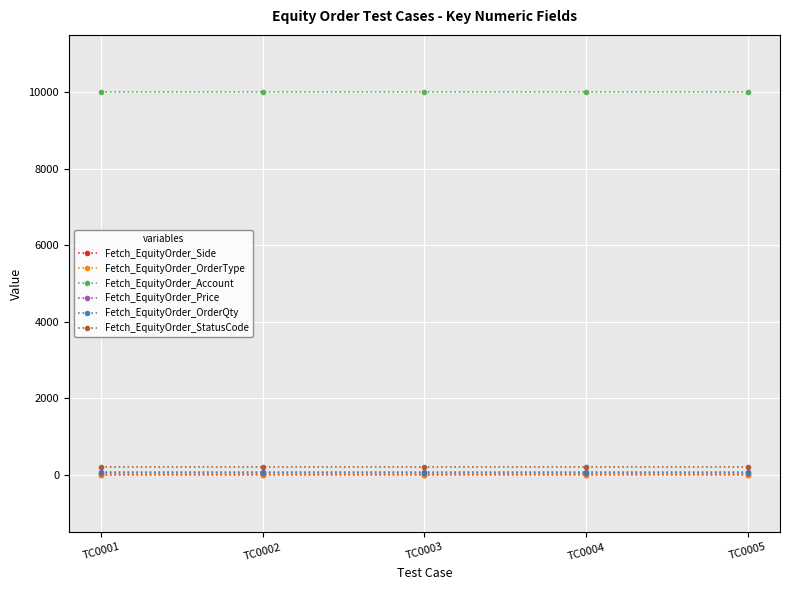

What are all the series names shown in the legend?

Fetch_EquityOrder_Side, Fetch_EquityOrder_OrderType, Fetch_EquityOrder_Account, Fetch_EquityOrder_Price, Fetch_EquityOrder_OrderQty, Fetch_EquityOrder_StatusCode